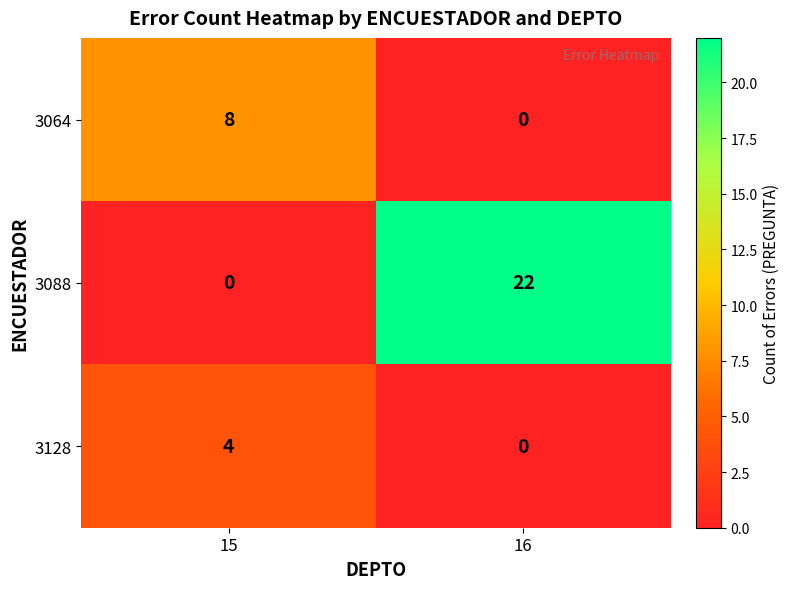

At how many categories does at least one series exceed 19?

1